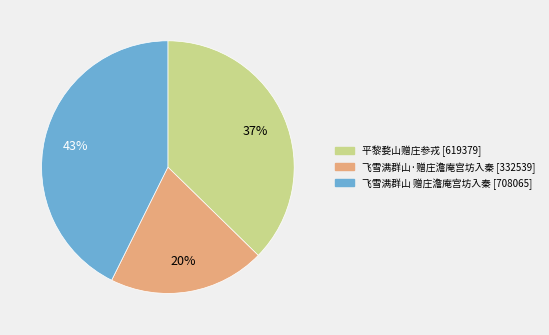

How many segments does this pie chart have?

3